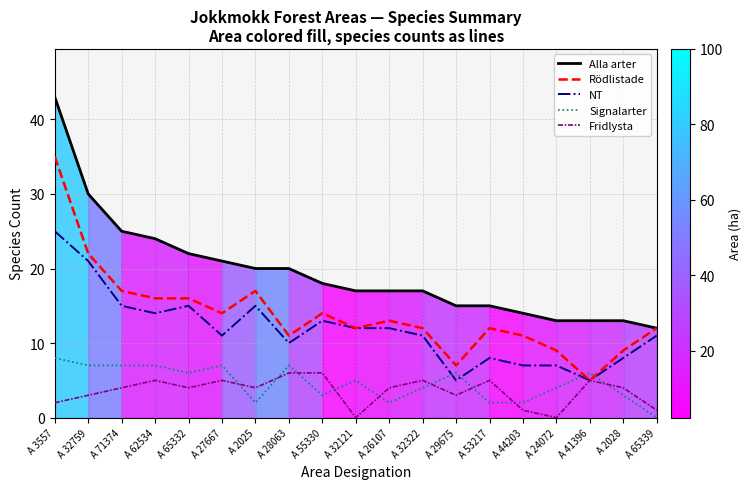

Which series has the largest total across all categories?

Alla arter